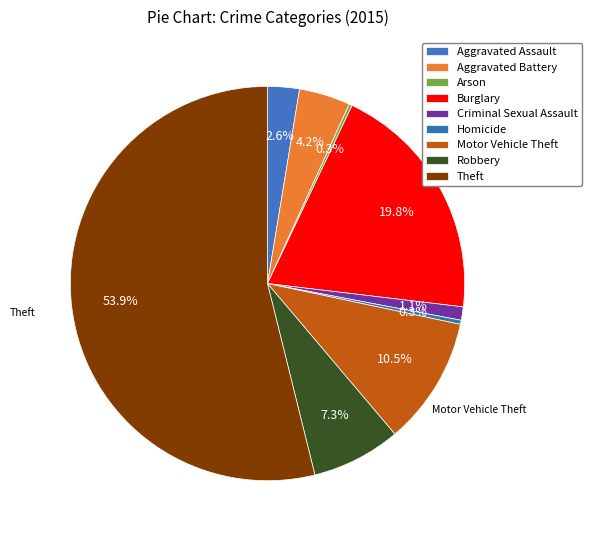

How many segments does this pie chart have?

9